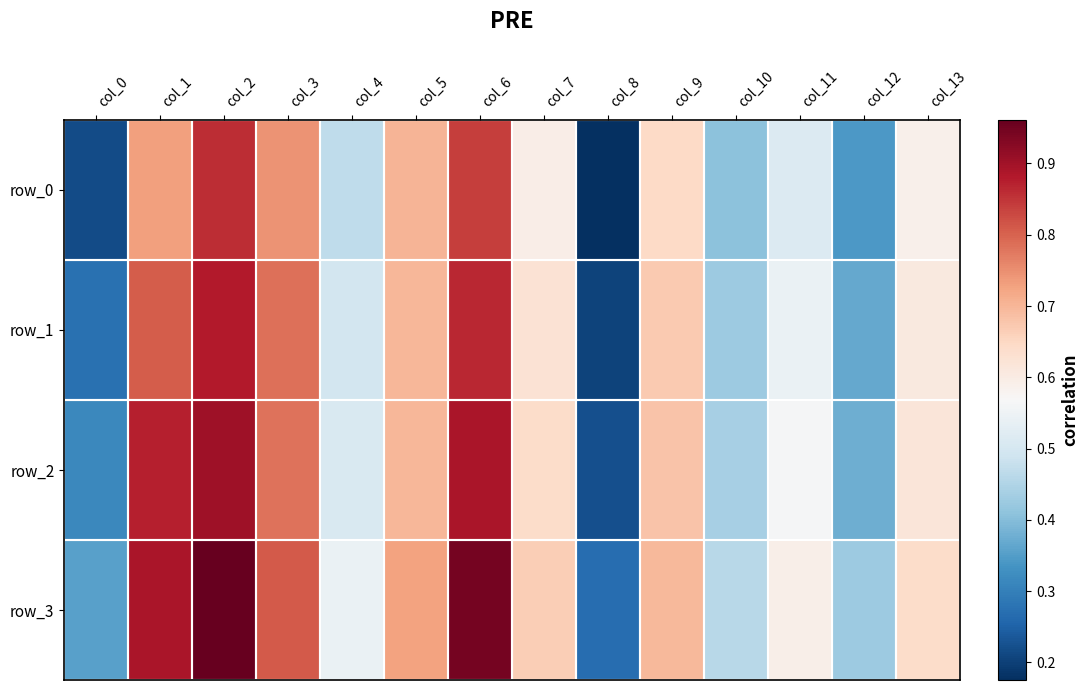

Reading left to right, list all the values displayed in this chart.

row_0: 0.2	0.7	0.9	0.7	0.5	0.7	0.8	0.6	0.2	0.6	0.4	0.5	0.3	0.6
row_1: 0.3	0.8	0.9	0.8	0.5	0.7	0.9	0.6	0.2	0.7	0.4	0.5	0.4	0.6
row_2: 0.3	0.9	0.9	0.8	0.5	0.7	0.9	0.6	0.2	0.7	0.4	0.6	0.4	0.6
row_3: 0.4	0.9	1.0	0.8	0.5	0.7	0.9	0.7	0.3	0.7	0.5	0.6	0.4	0.6